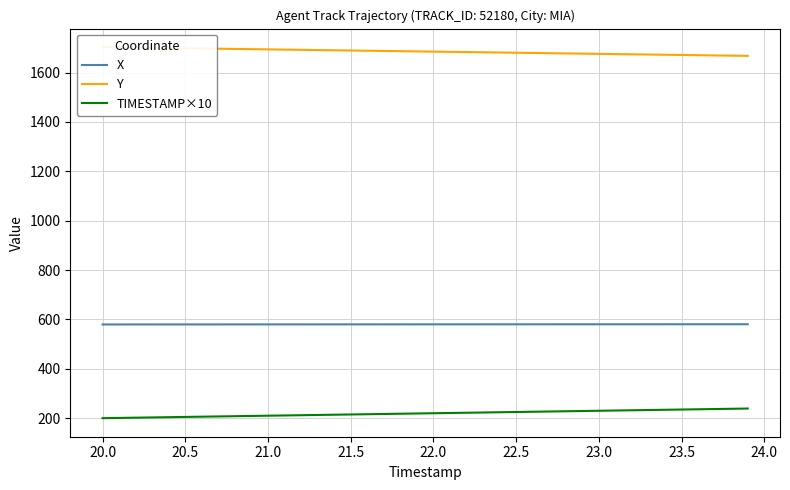

Which series has the widest spread of values?

TIMESTAMP×10